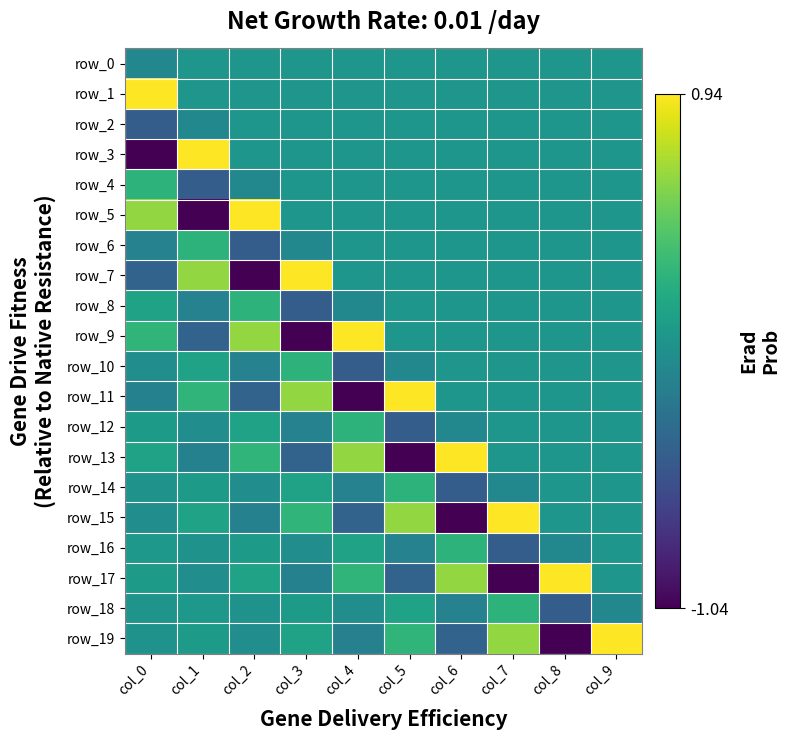

What is the total value across all series at col_9?

0.8